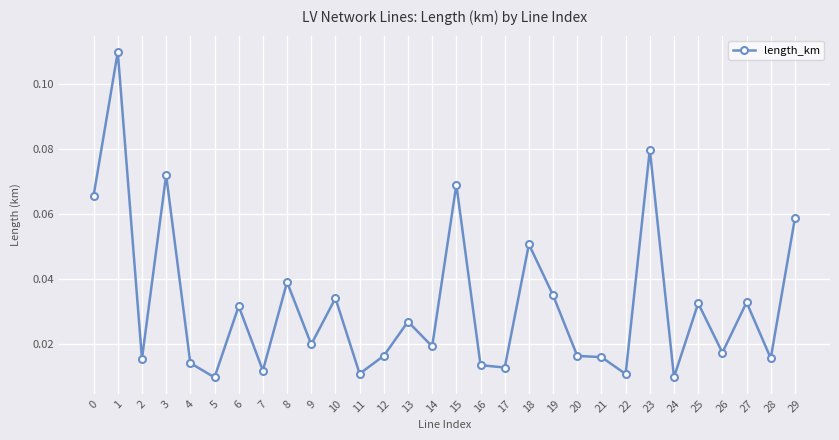

How many distinct data groups are displayed?

1